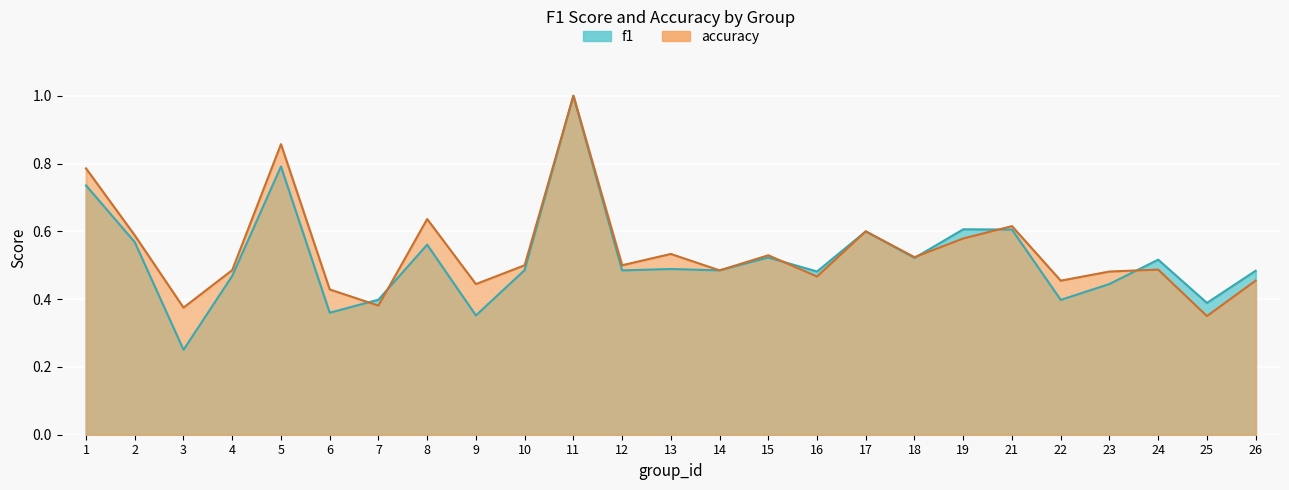

What is the average value of the f1 series?

0.5